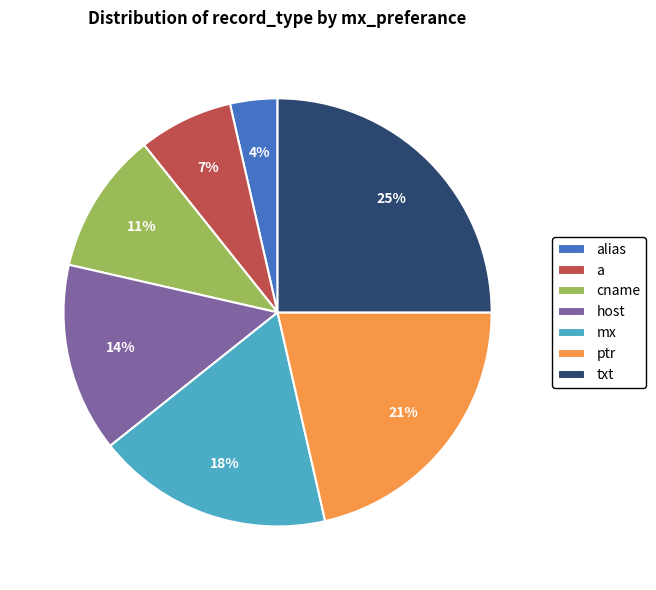

Which category has the biggest portion of the pie?

txt